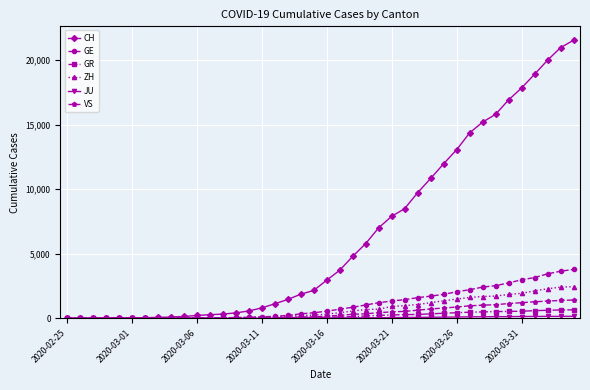

Which series has the largest total across all categories?

CH